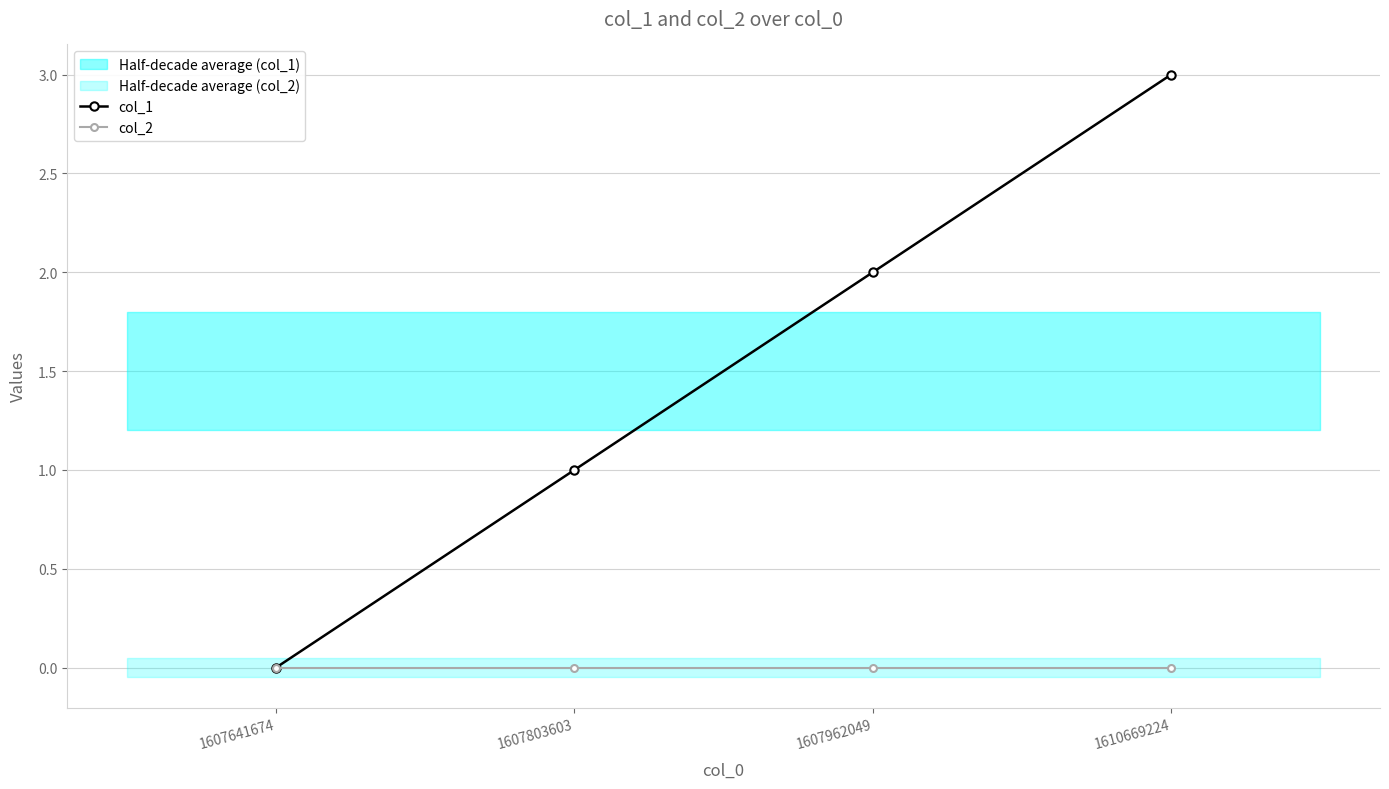

What is the total value across all series at 1607803603?

1